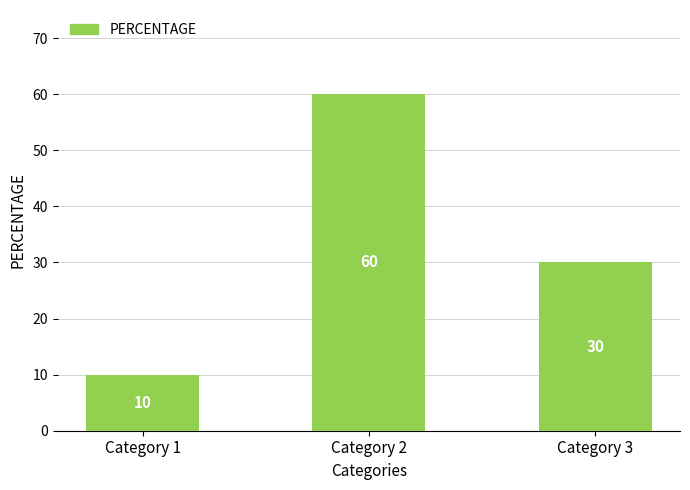

What is the difference between the values at Category 2 and Category 1?

50